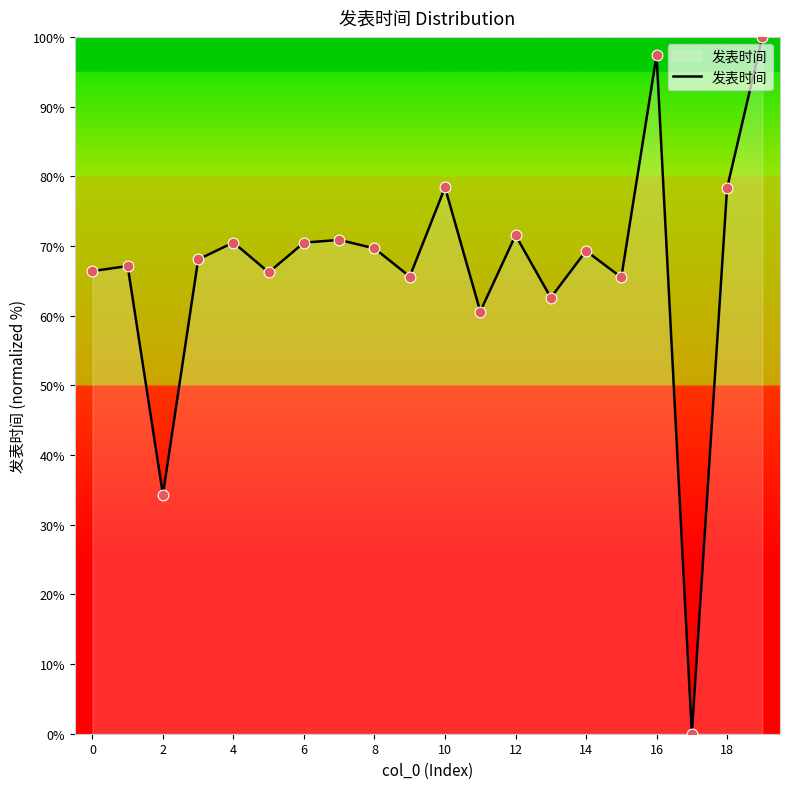

What is the maximum value shown in the chart?

100.0